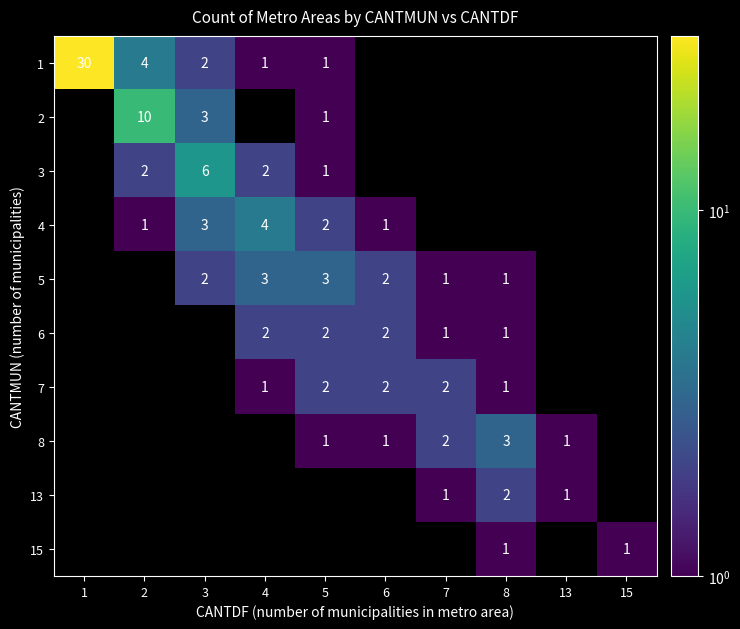

The 13 series shows 2 at 8. True or false?

True